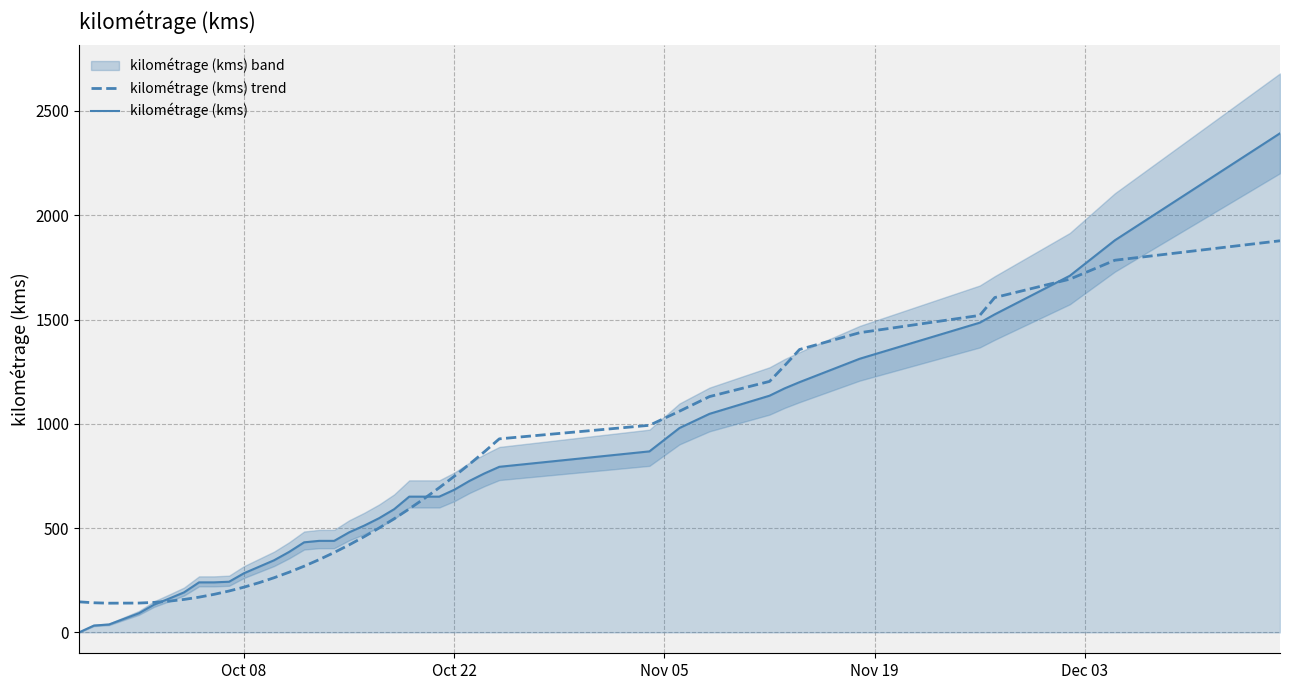

How many values in the kilométrage (kms) series are below 591?

20